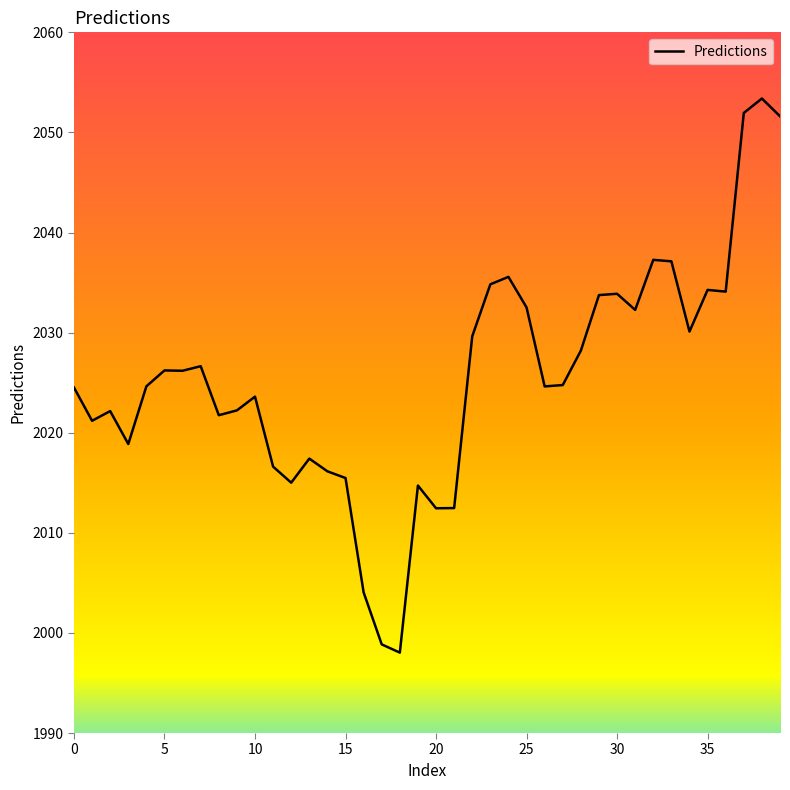

What is the difference between the maximum and minimum values?

55.4